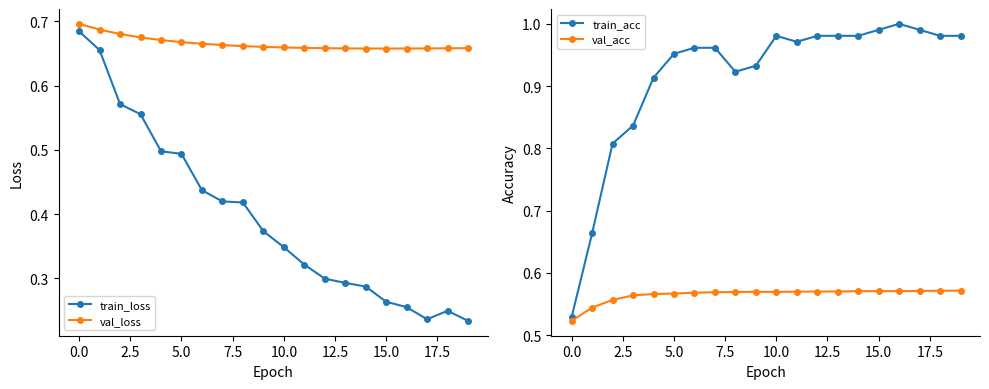

True or false: val_acc and val_loss cross at least once.

False